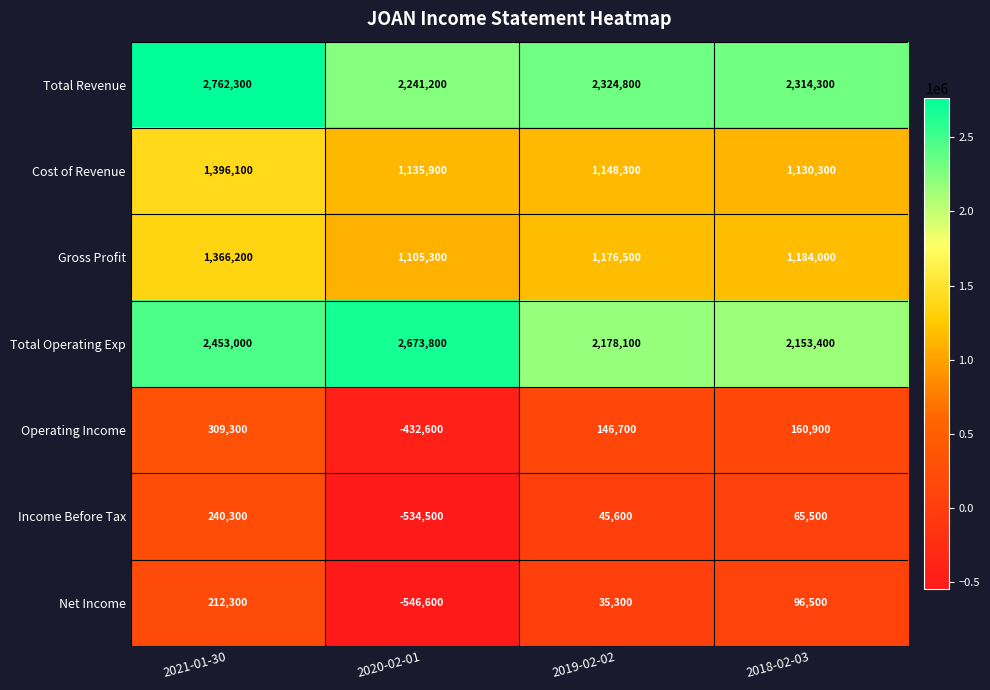

Between 2021-01-30 and 2020-02-01, which series saw the biggest shift?

Income Before Tax